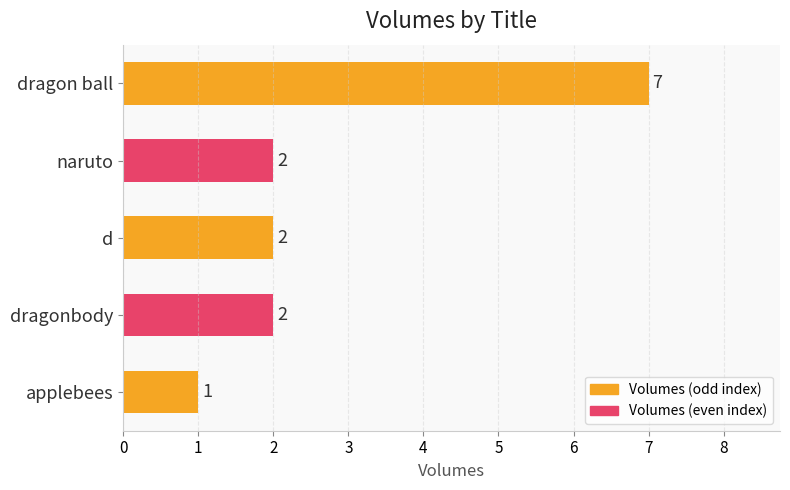

Reading top to bottom, list all the values displayed in this chart.

7	2	2	2	1